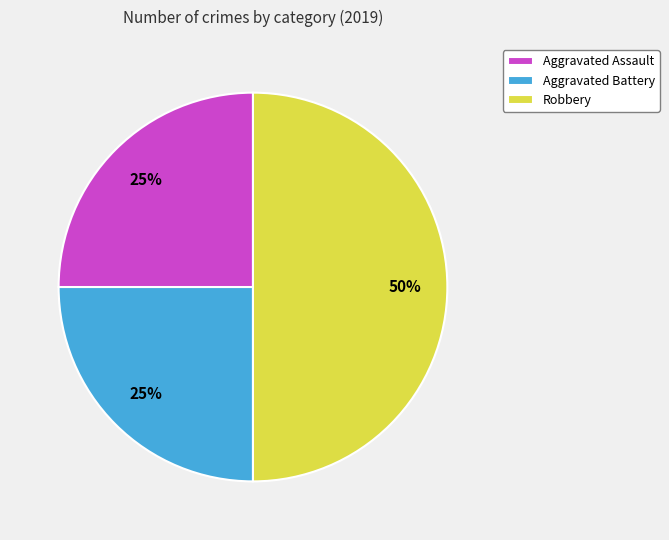

To the nearest percent, what is the average slice percentage?

33%